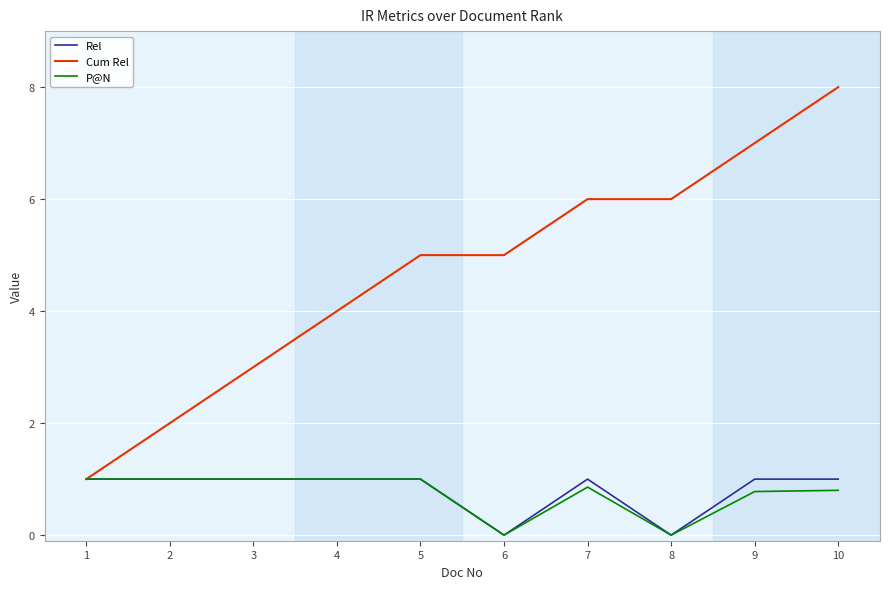

Which series has the largest total across all categories?

Cum Rel